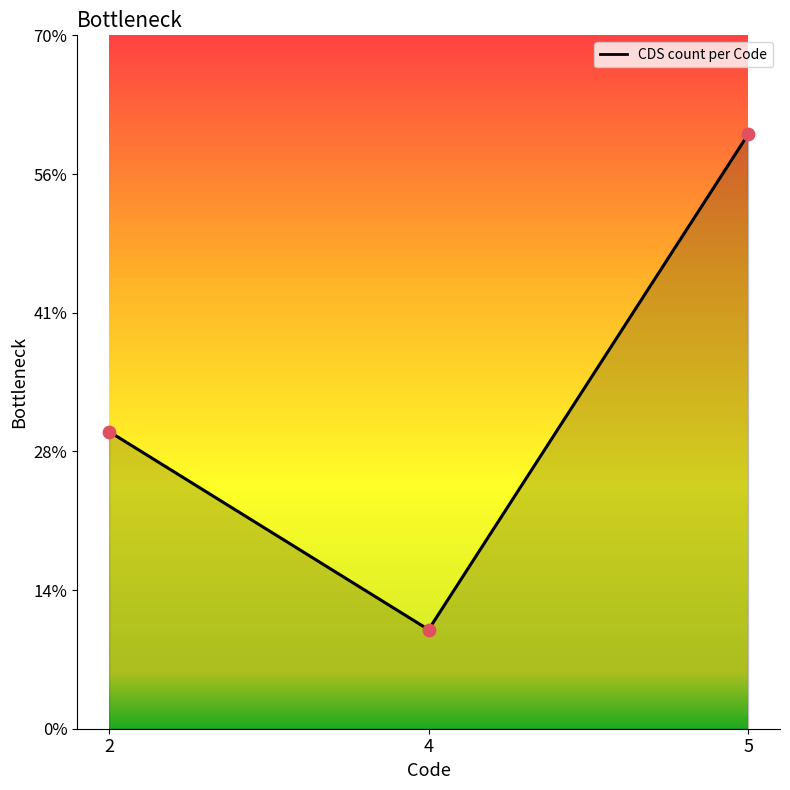

Approximately how many times larger is the value at 5 compared to 4?

6.0